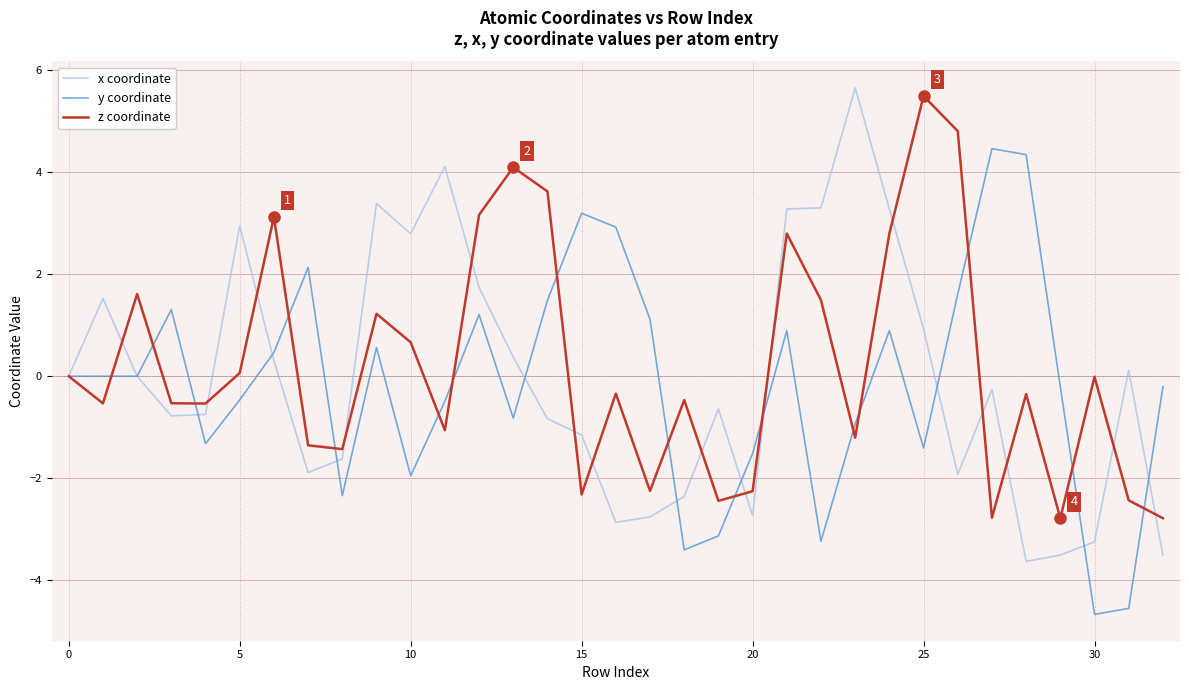

How many categories are shown in the chart?

33